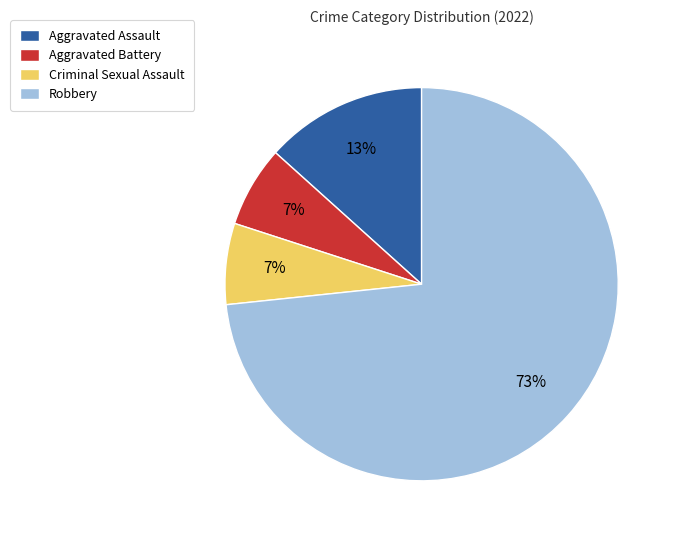

Between Aggravated Battery and Robbery, which is larger?

Robbery